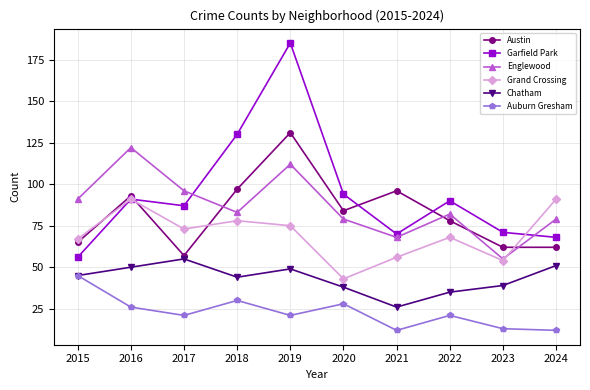

Which series has the largest range (max minus min)?

Garfield Park